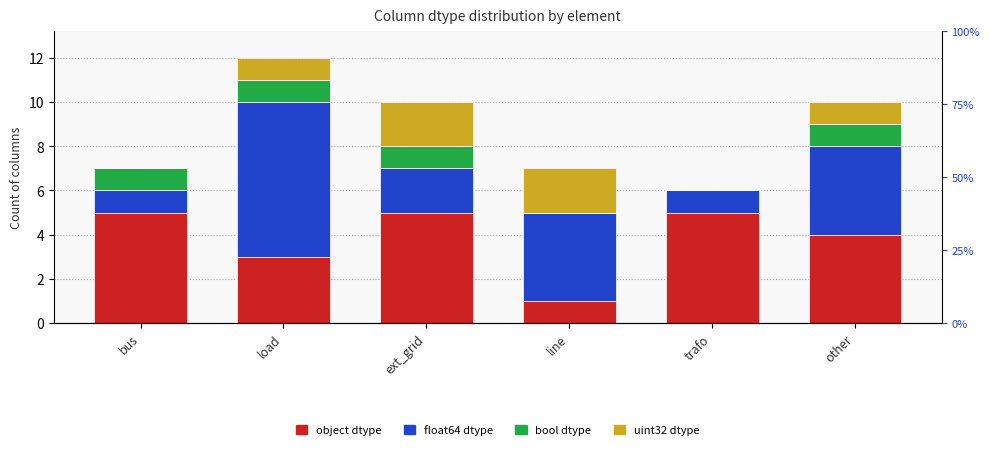

At which category is the sum across all series the highest?

load